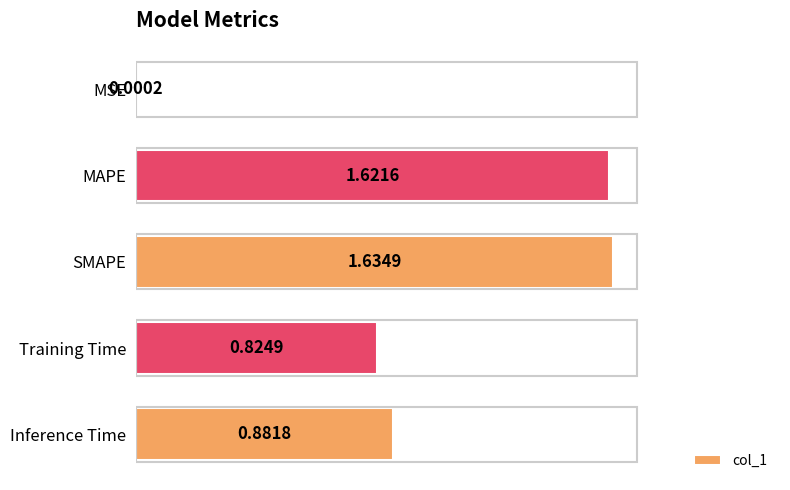

What is the sum of the values at Inference Time and Training Time?

1.7